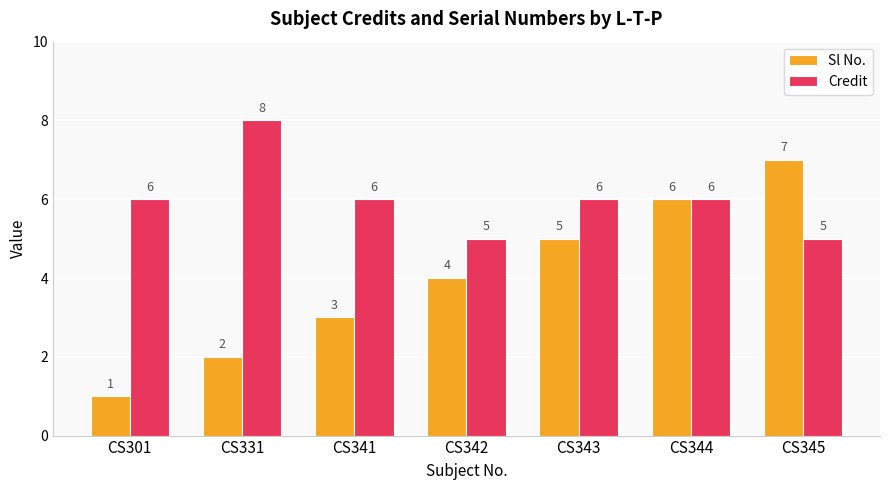

The Credit series shows 6 at CS341. True or false?

True